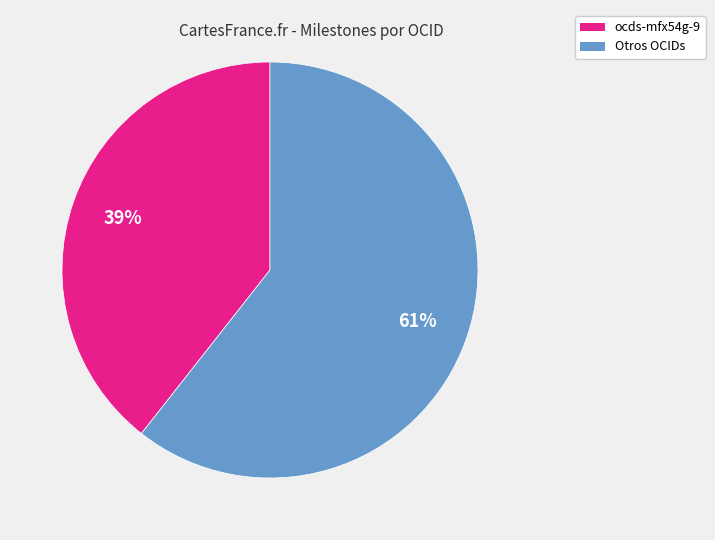

To the nearest percent, what is the average slice percentage?

50%